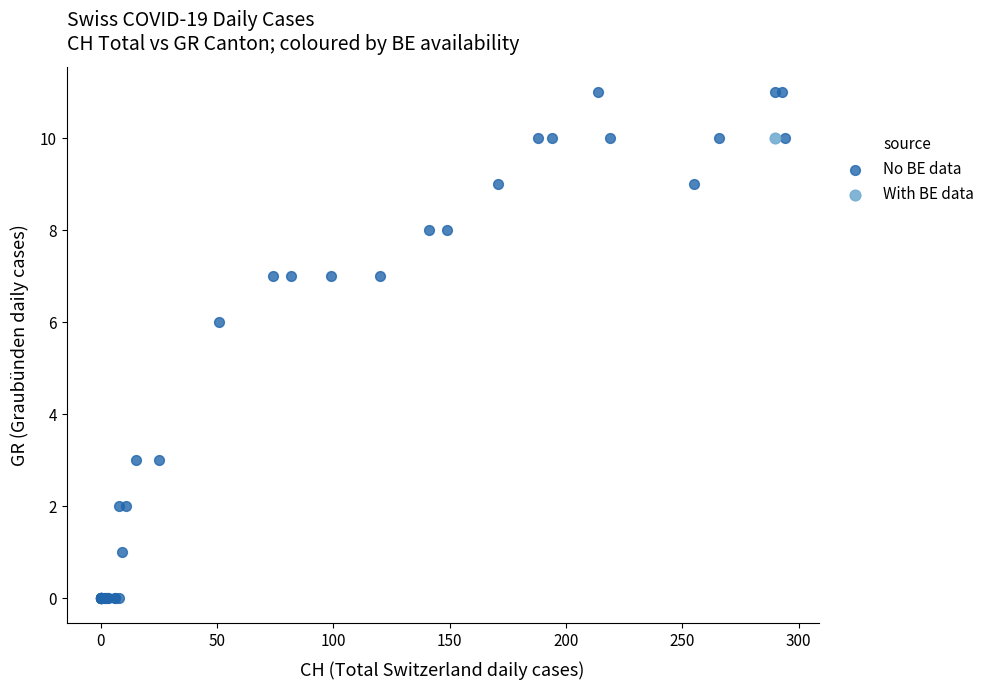

What are all the series names shown in the legend?

No BE data, With BE data